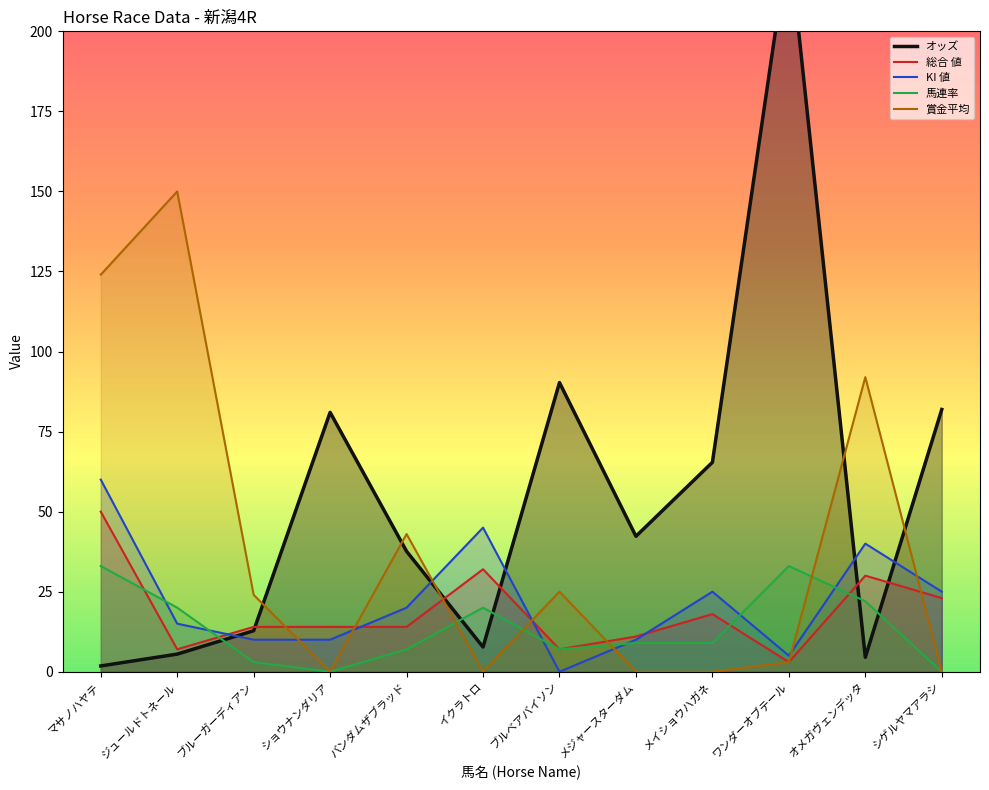

At which category is the sum across all series the highest?

ワンダーオブテール